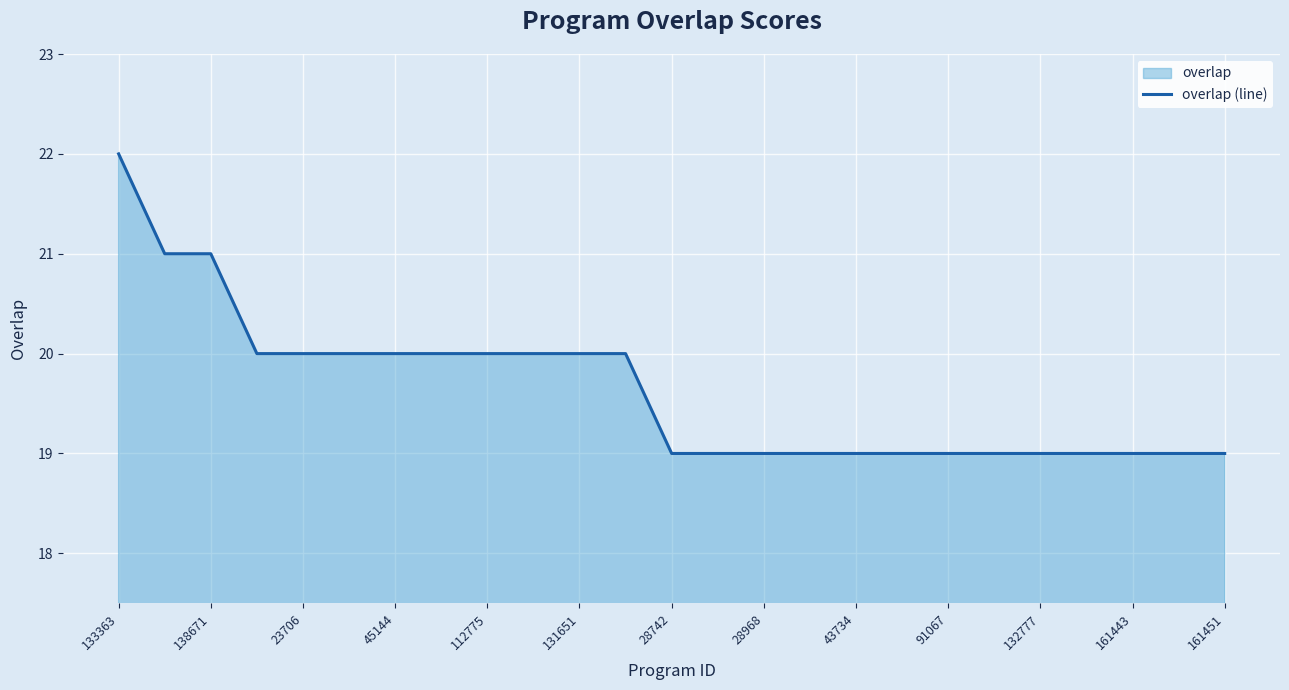

What is the approximate value at 28742?

19